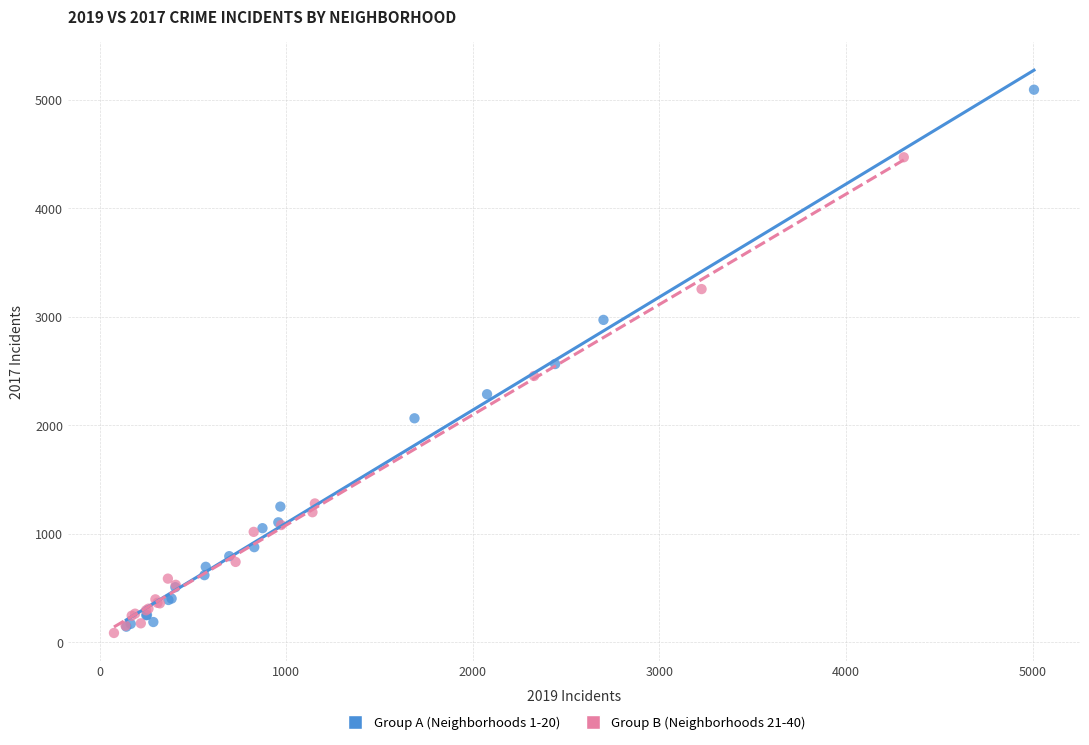

Which series contains the highest Y value?

Group A (Neighborhoods 1-20)